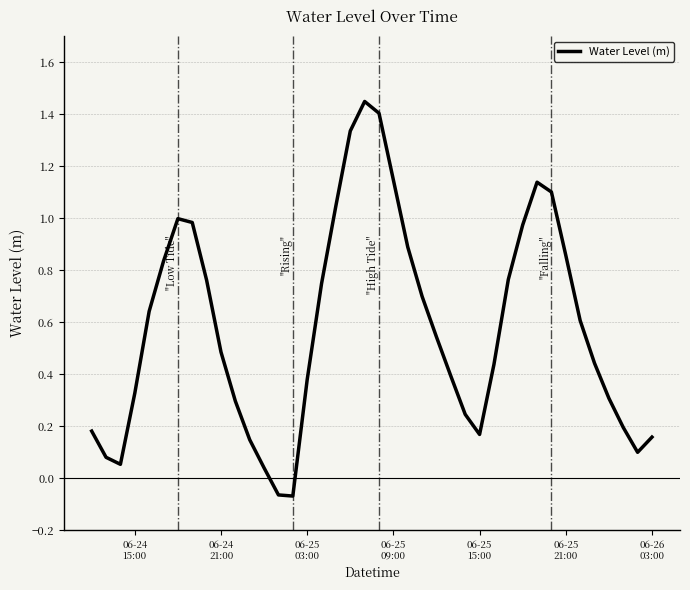

What is the difference between the maximum and minimum values?

1.5